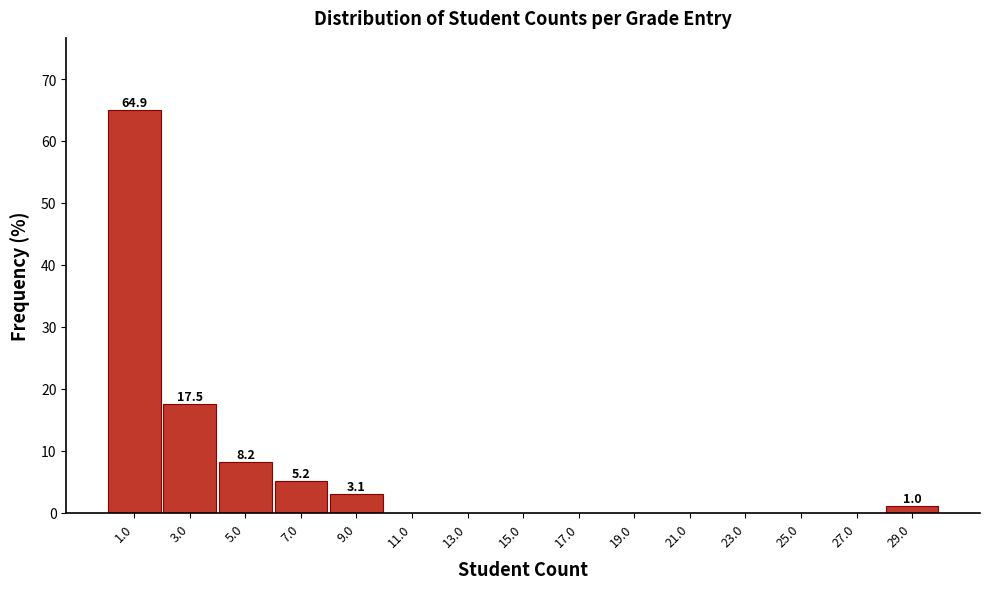

Reading left to right, extract all data points from this chart.

1.0=64.9	3.0=17.5	5.0=8.2	7.0=5.2	9.0=3.1	11.0=0.0	13.0=0.0	15.0=0.0	17.0=0.0	19.0=0.0	21.0=0.0	23.0=0.0	25.0=0.0	27.0=0.0	29.0=1.0